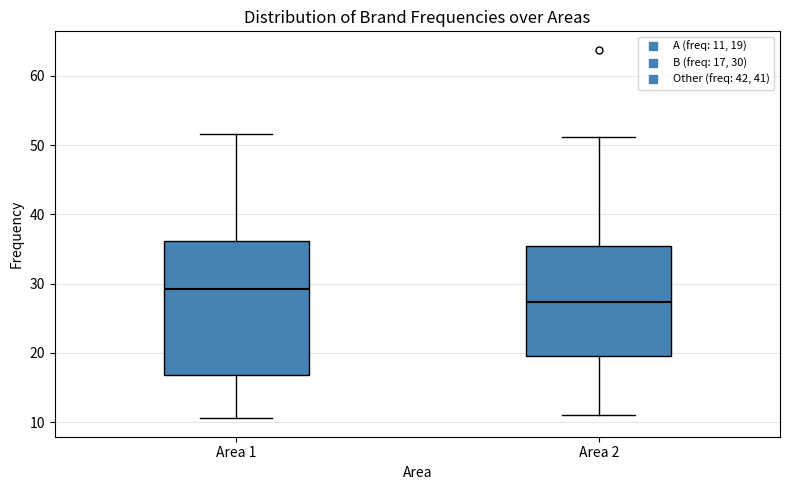

Which box has the highest median line?

Area 1